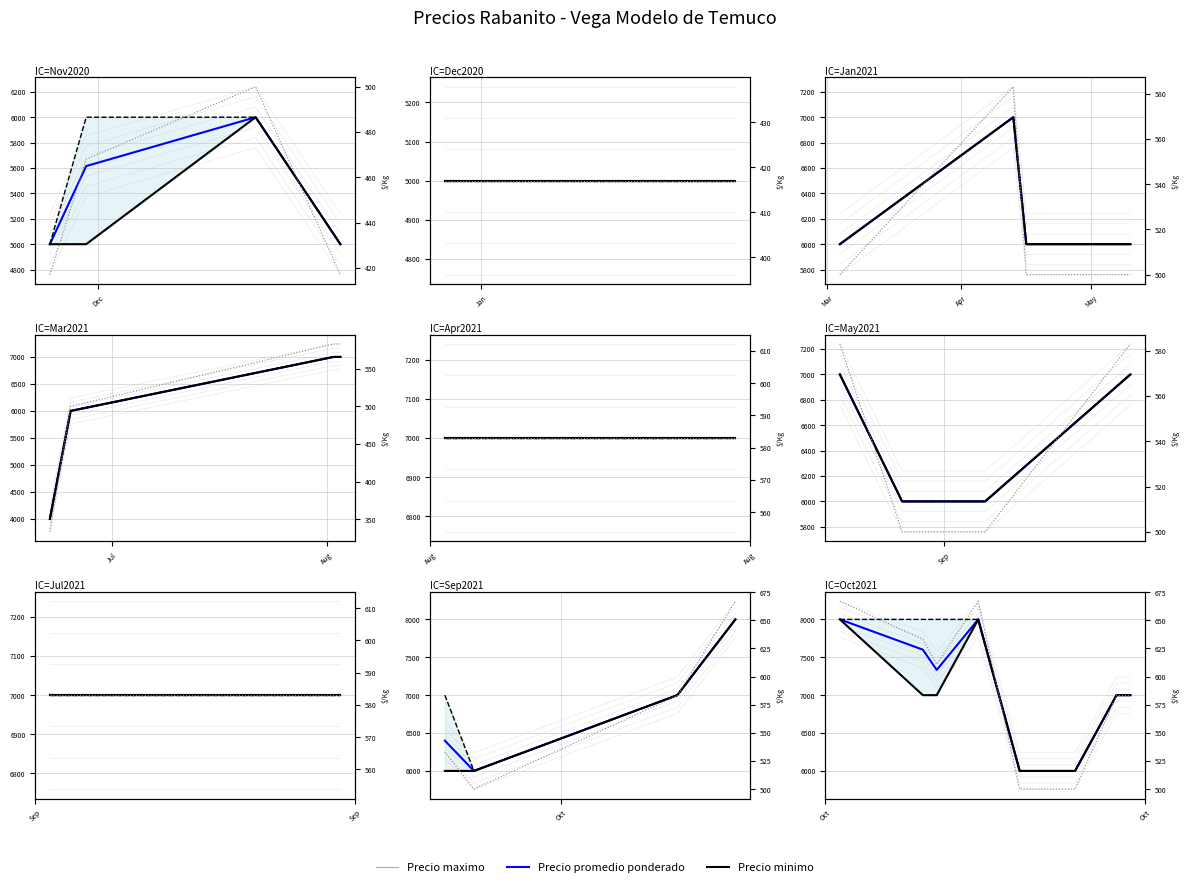

Which series has the widest spread of values?

Precio promedio ponderado